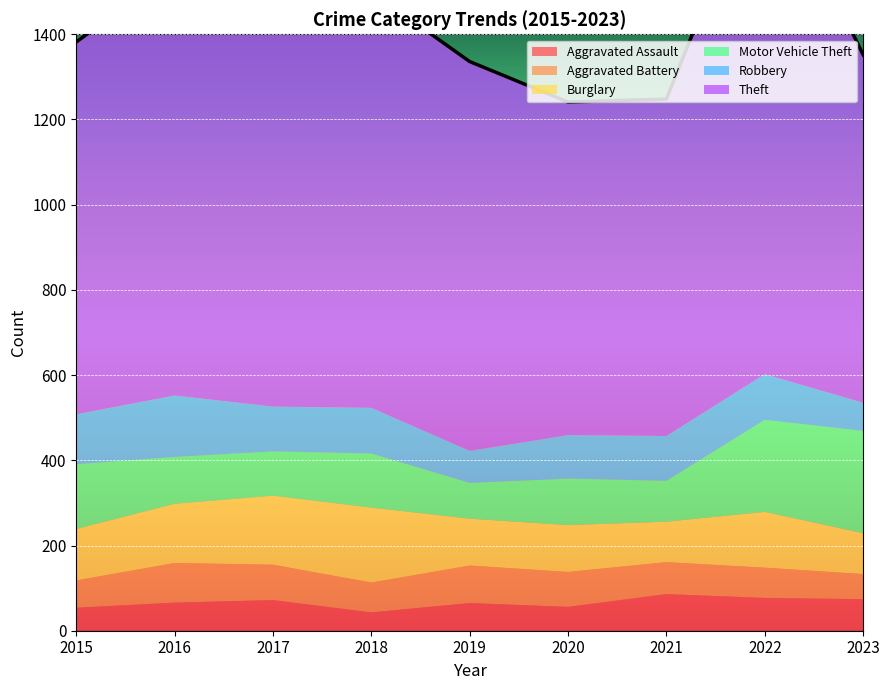

Between 2015 and 2020, which series saw the biggest shift?

Theft